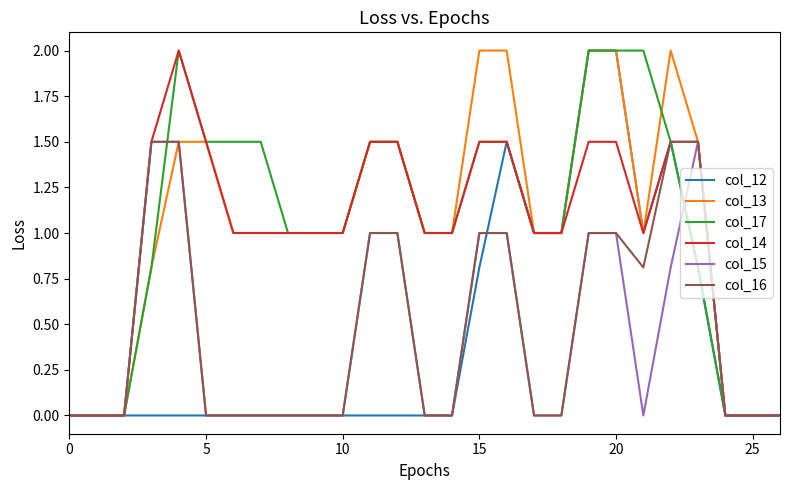

What is the highest value of the col_13 series?

2.0